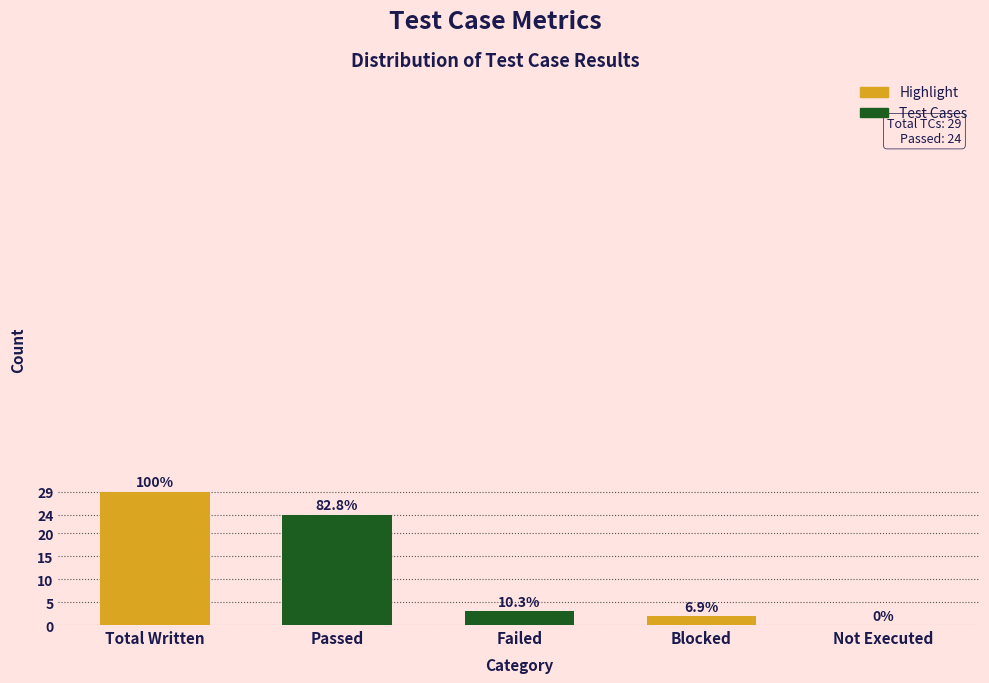

Are the bars horizontal?

No